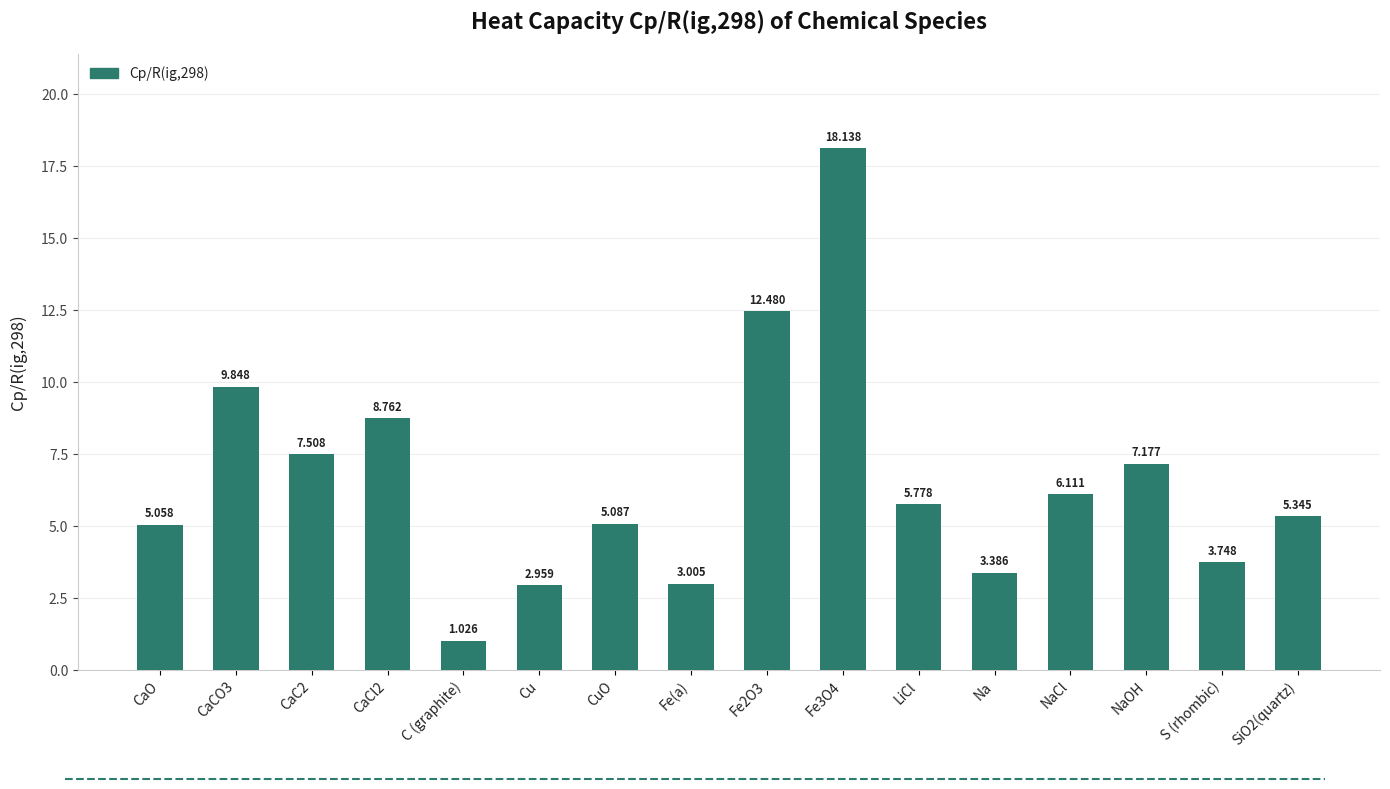

Rank the categories by value from highest to lowest.

Fe3O4, Fe2O3, CaCO3, CaCl2, CaC2, NaOH, NaCl, LiCl, SiO2(quartz), CuO, CaO, S (rhombic), Na, Fe(a), Cu, C (graphite)